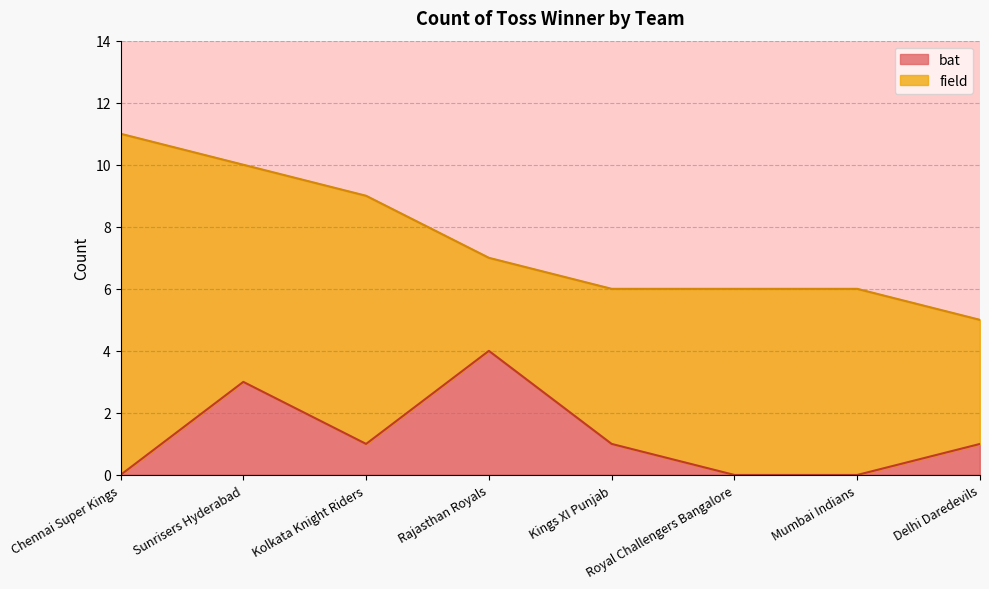

Where is the first local maximum?

Sunrisers Hyderabad